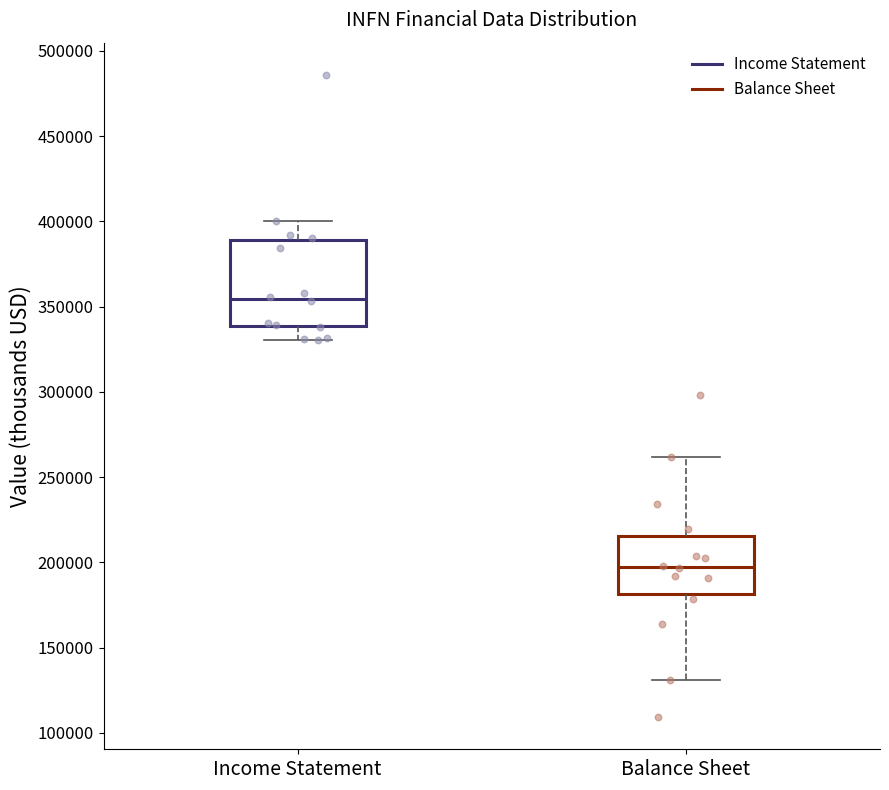

Comparing the boxes themselves (not the whiskers), which one is the tallest?

Income Statement